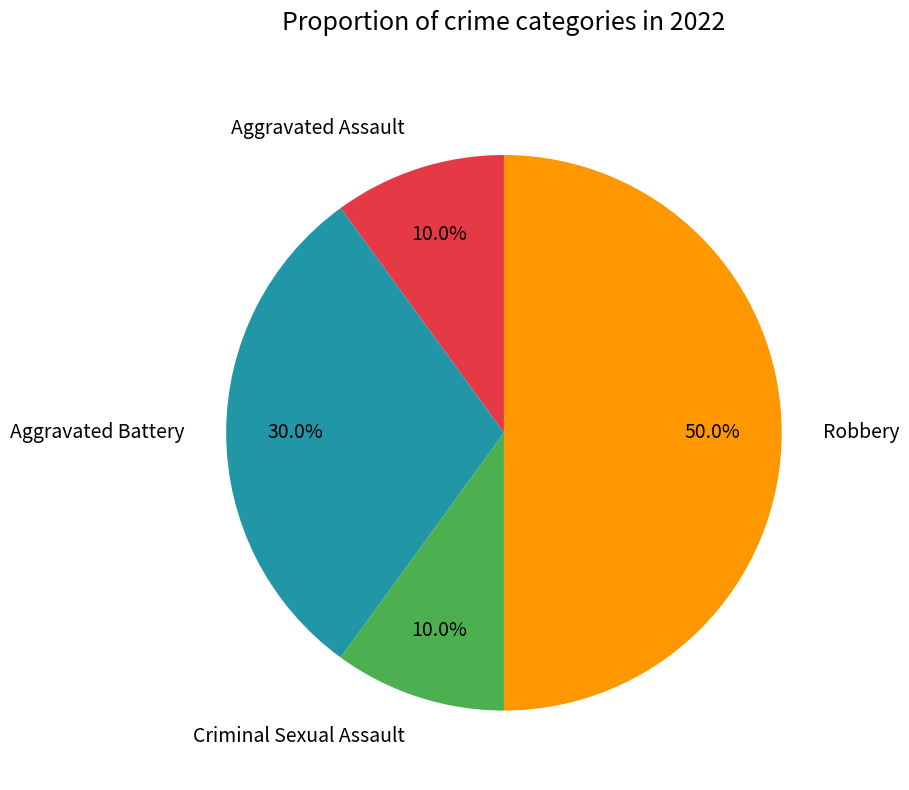

What is the largest slice in the pie chart?

Robbery